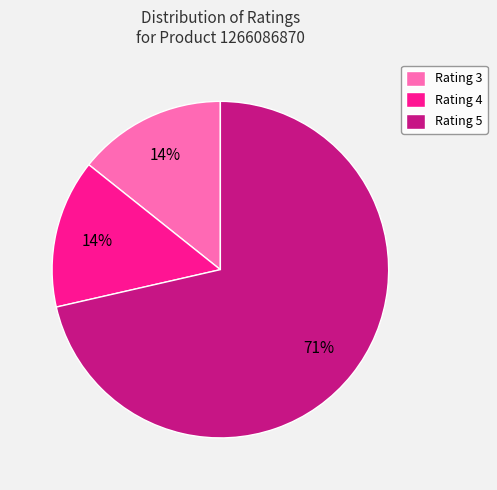

How many segments does this pie chart have?

3